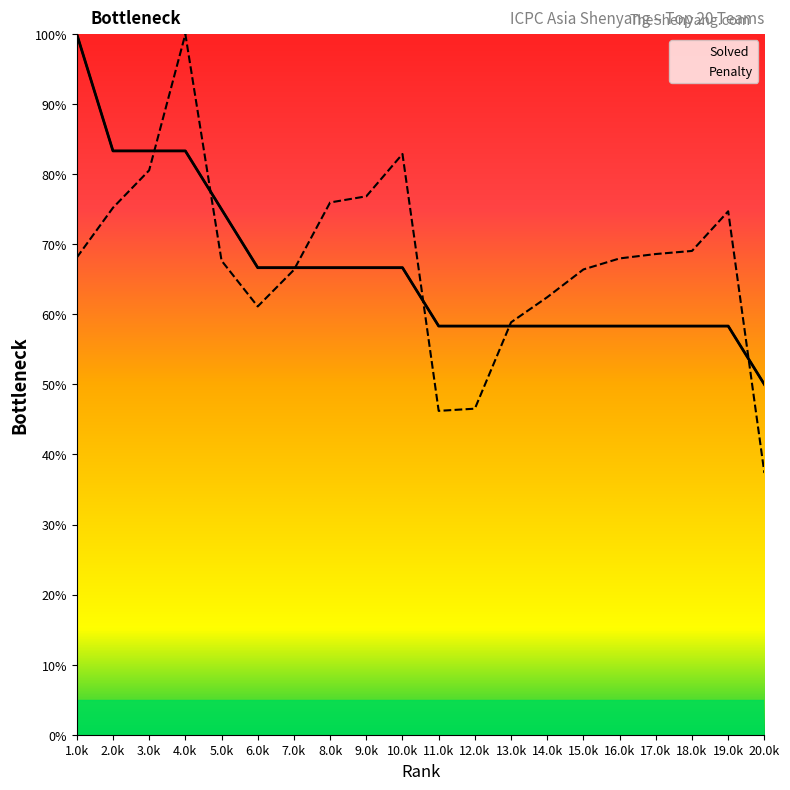

Between 5 and 12, which is larger?

5